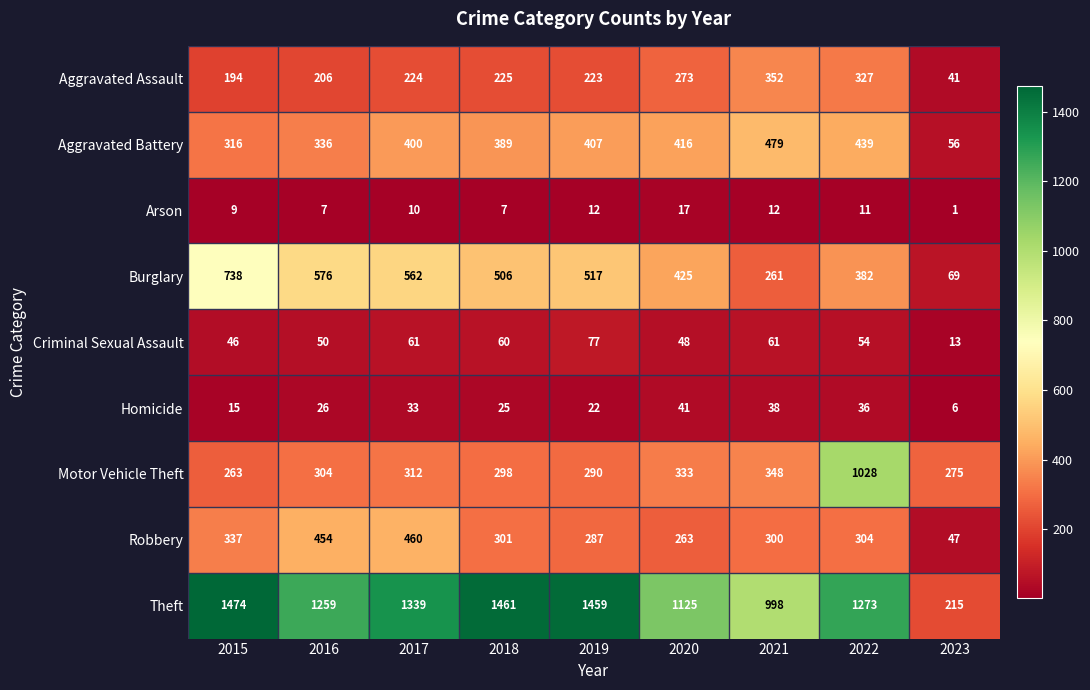

At which category does the chart reach its minimum across all series?

2023